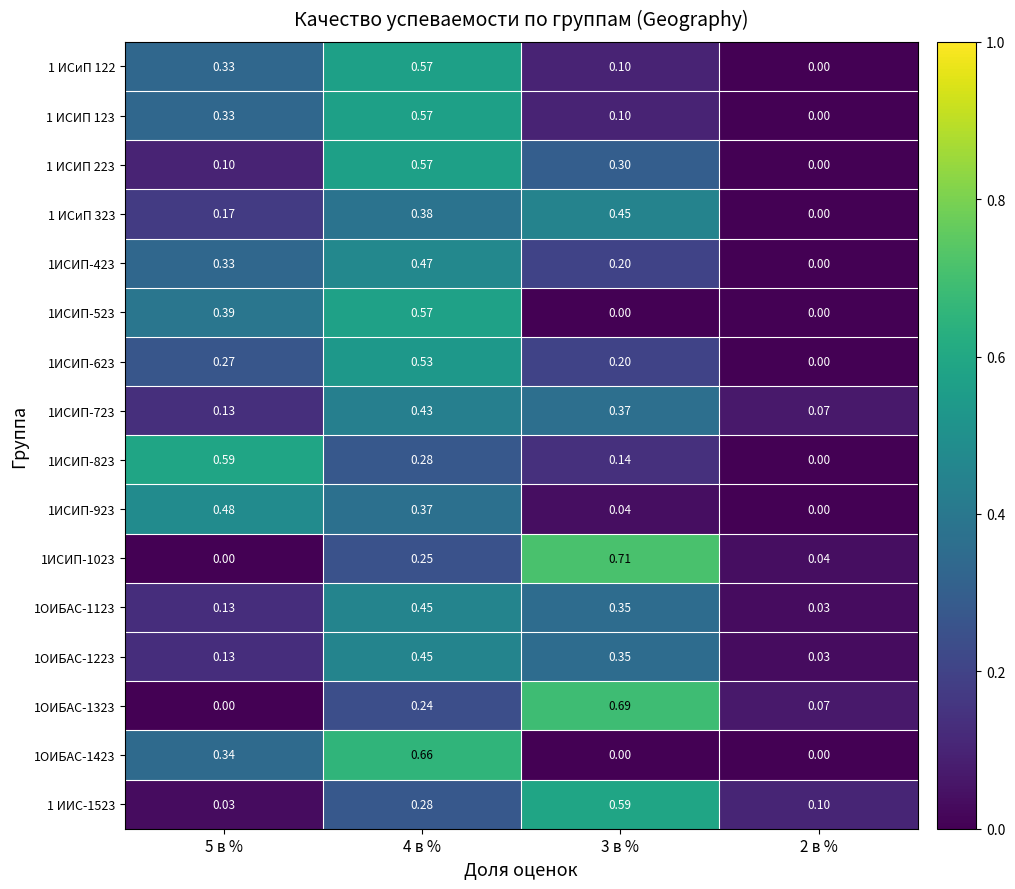

Which series has the largest total across all categories?

1ИСИП-823